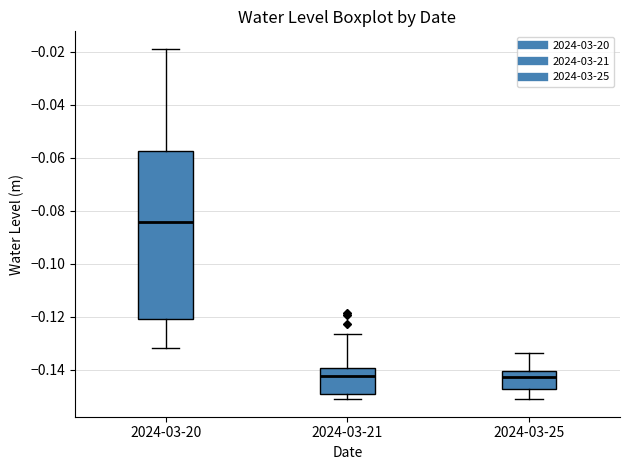

Comparing the boxes themselves (not the whiskers), which one is the tallest?

2024-03-20